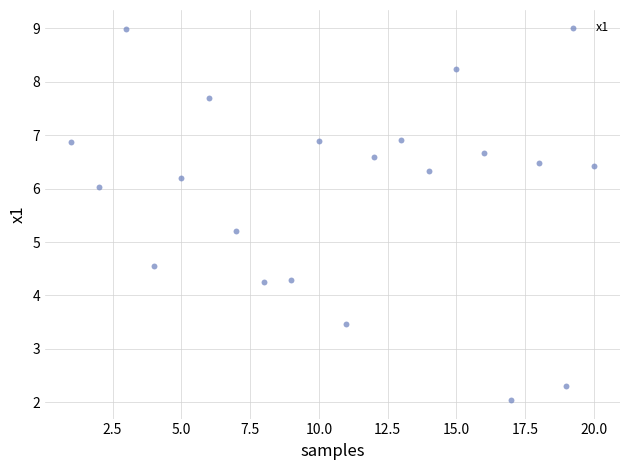

What Y value in the scatter plot is closest to 5?

5.2